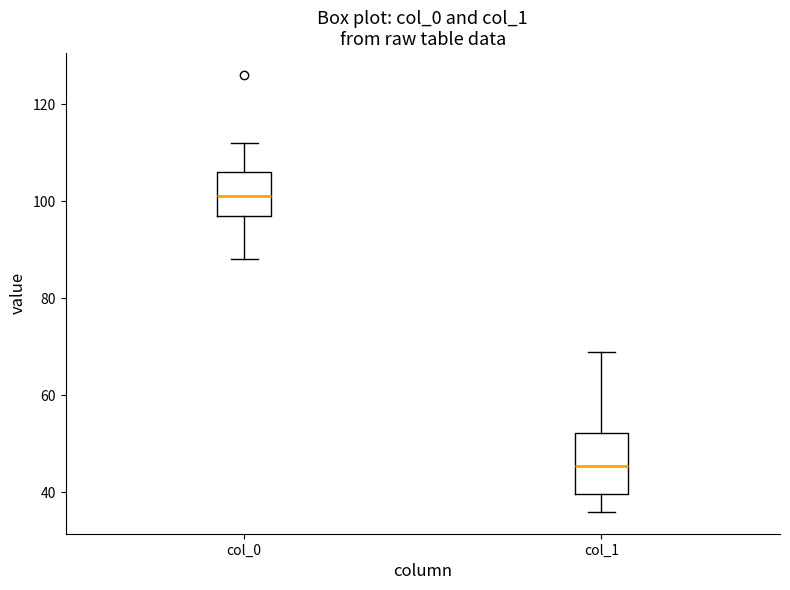

Which box has the highest median line?

col_0